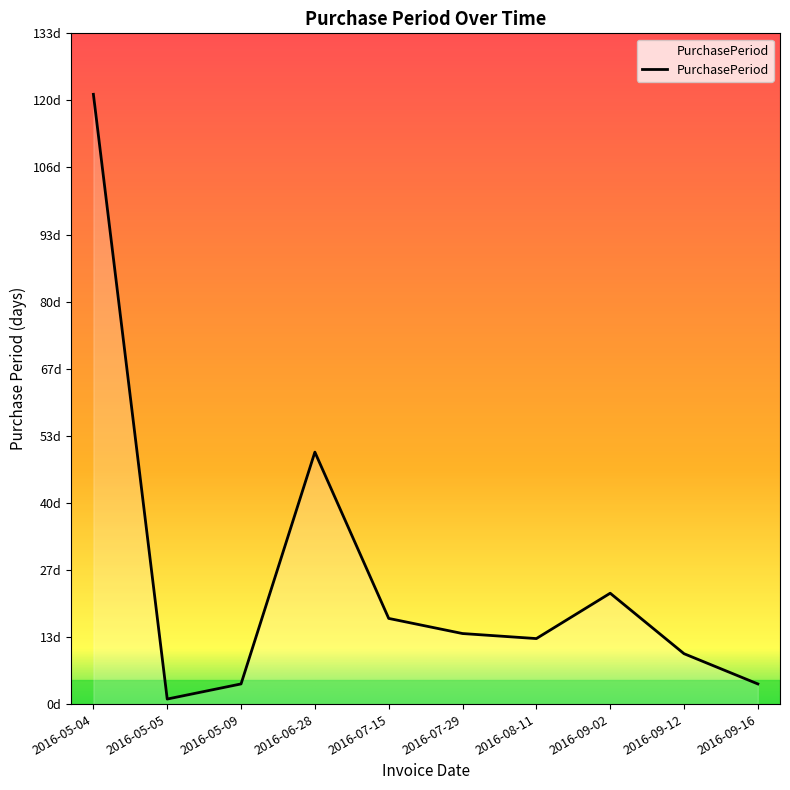

List the labels in order of value, largest first.

2016-05-04, 2016-06-28, 2016-09-02, 2016-07-15, 2016-07-29, 2016-08-11, 2016-09-12, 2016-05-09, 2016-09-16, 2016-05-05